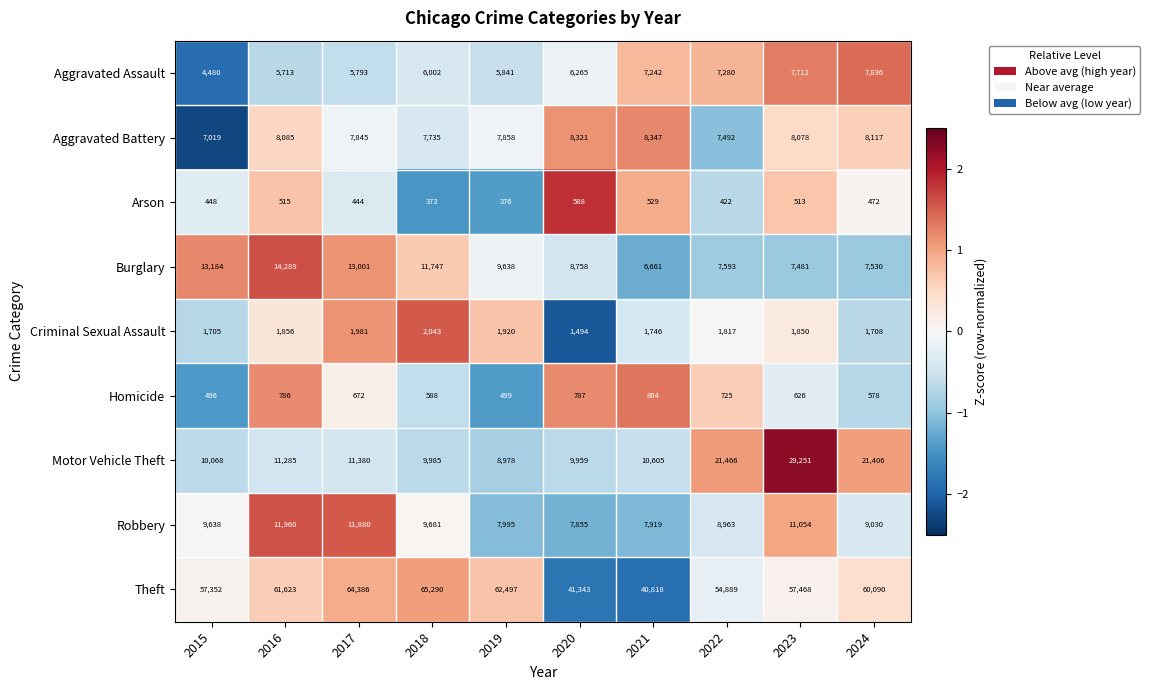

How many series are shown in this chart?

9